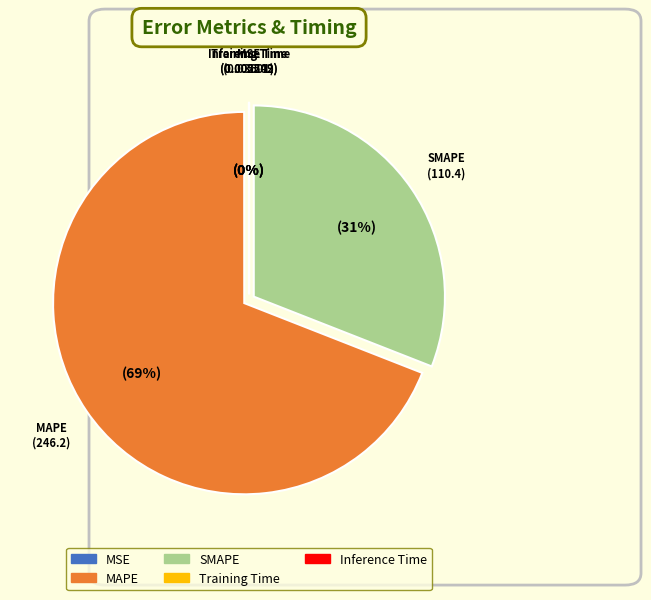

To the nearest percent, what is the difference between the largest and smallest slice percentages?

69%